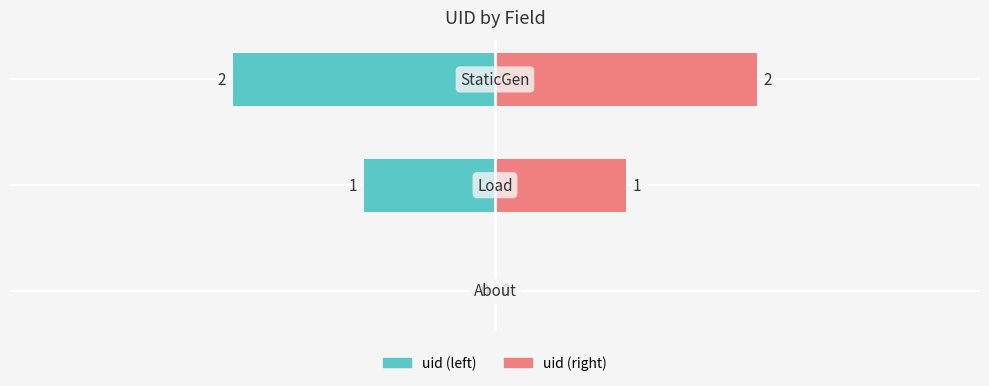

Reading right to left, extract all data points from this chart.

StaticGen=2	Load=1	About=0